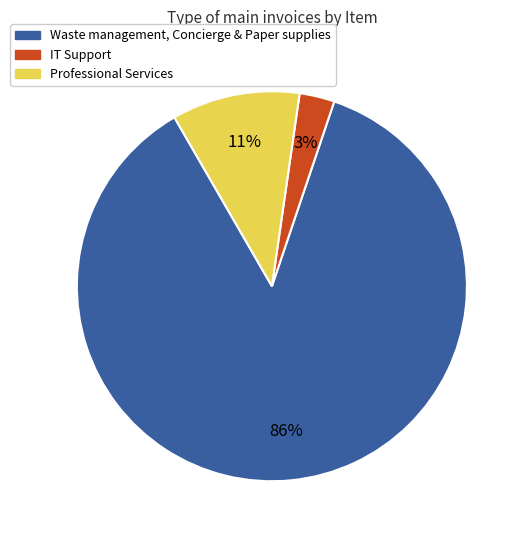

How many slices are in this pie chart?

3